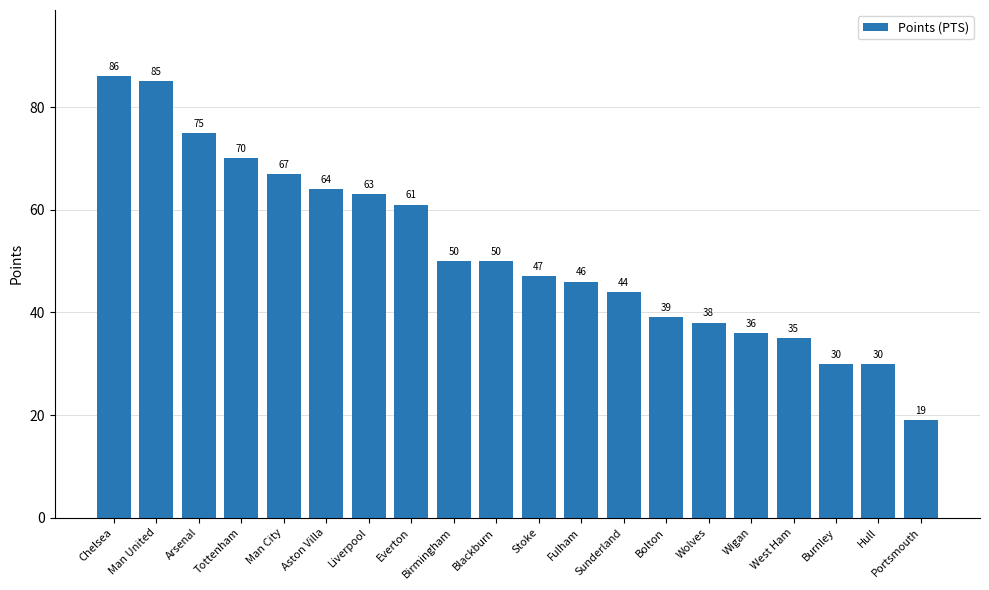

Read the value at Burnley, to the nearest 10.

30